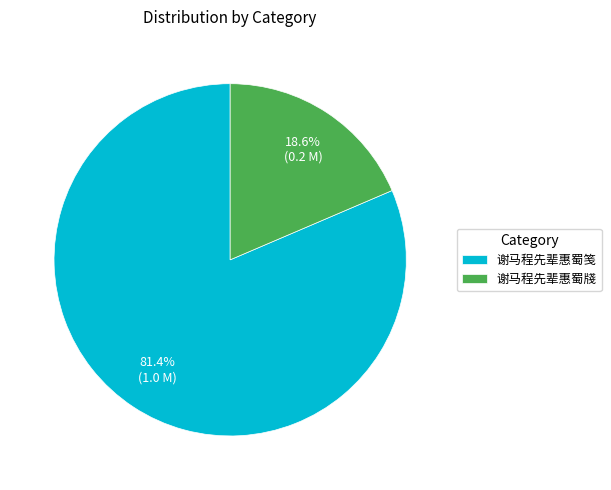

Does 谢马程先辈惠蜀牋 represent more than half of the total?

No